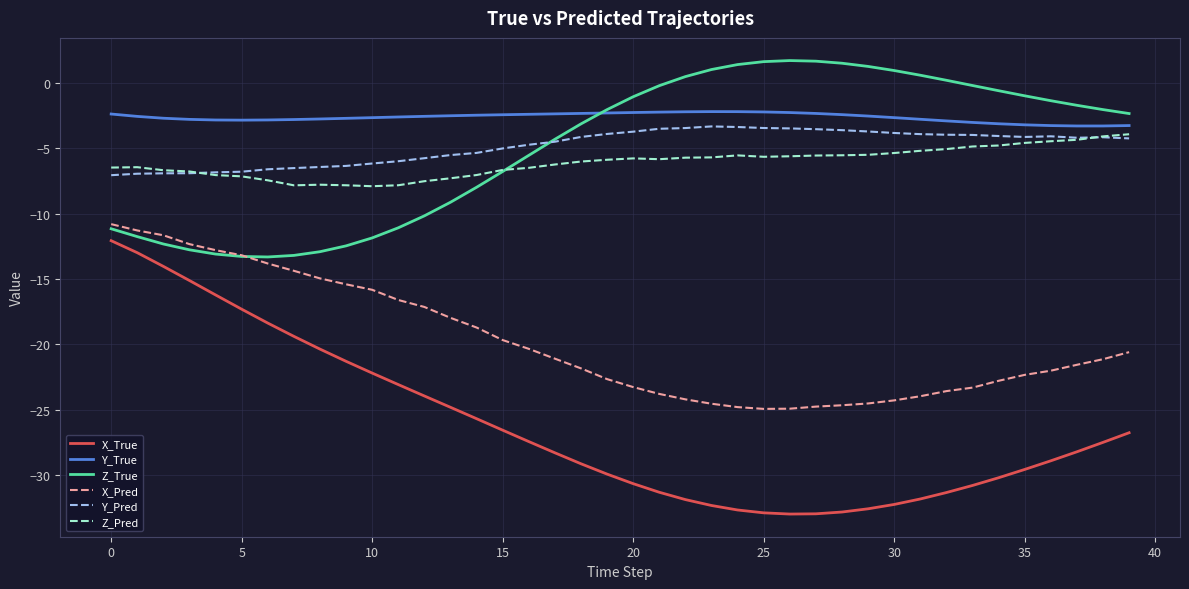

True or false: X_Pred and Z_Pred cross at least once.

False